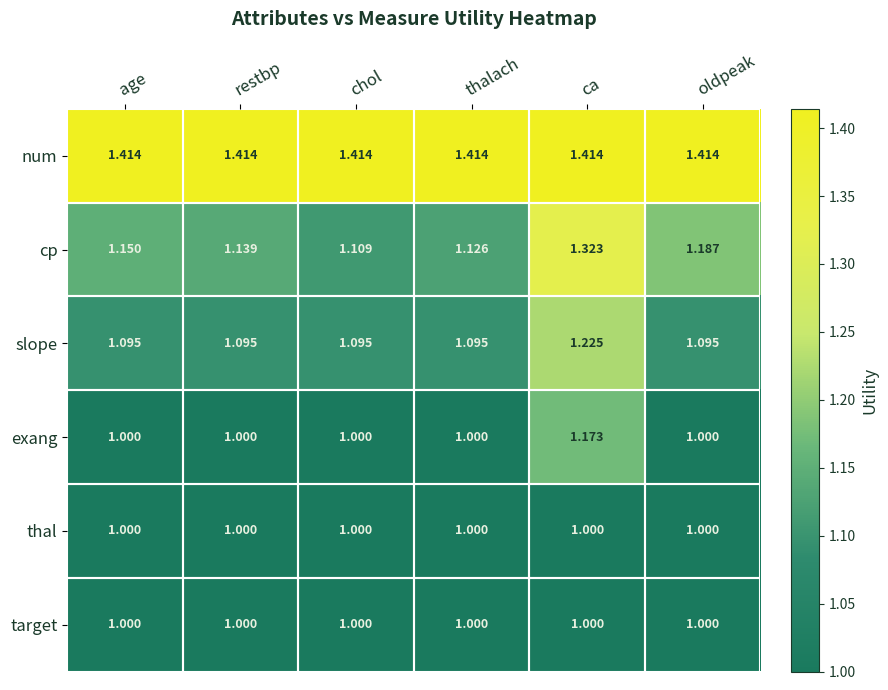

Is the value of exang at ca greater than the value of cp at oldpeak?

No